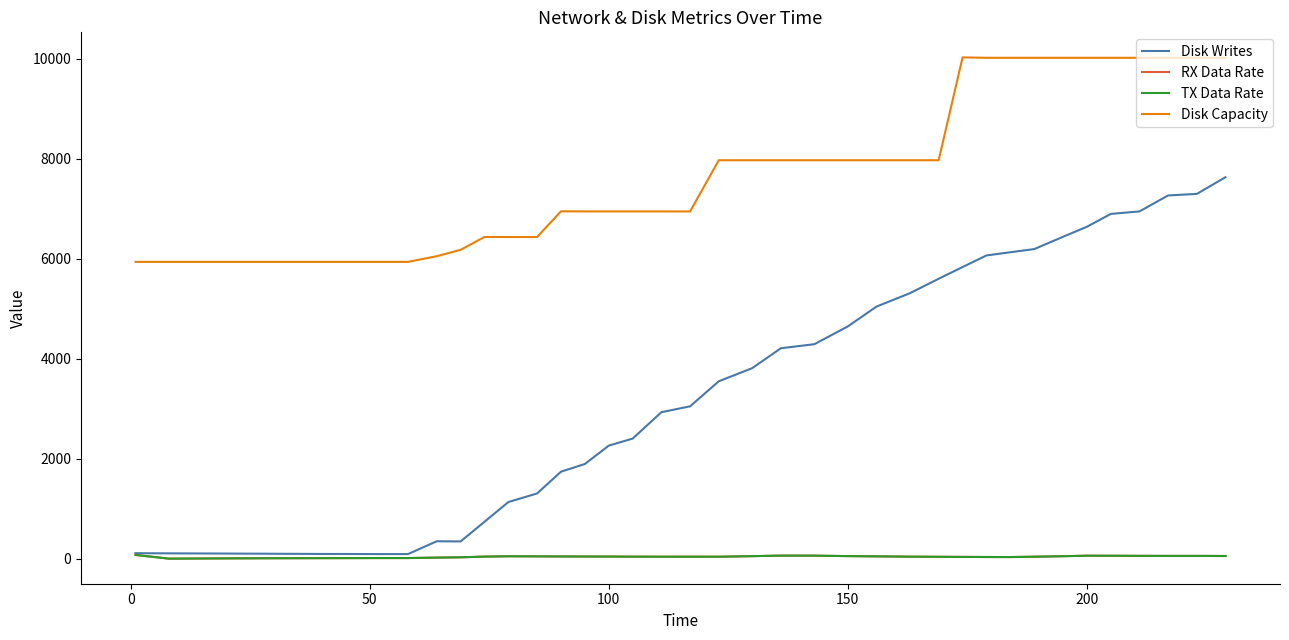

Which series has the largest range (max minus min)?

Disk Writes